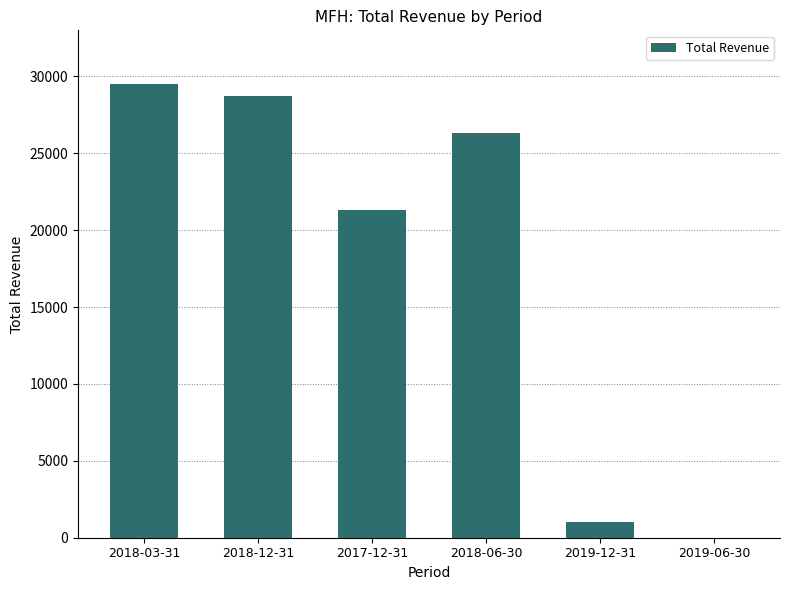

Between 2018-12-31 and 2018-06-30, which is larger?

2018-12-31